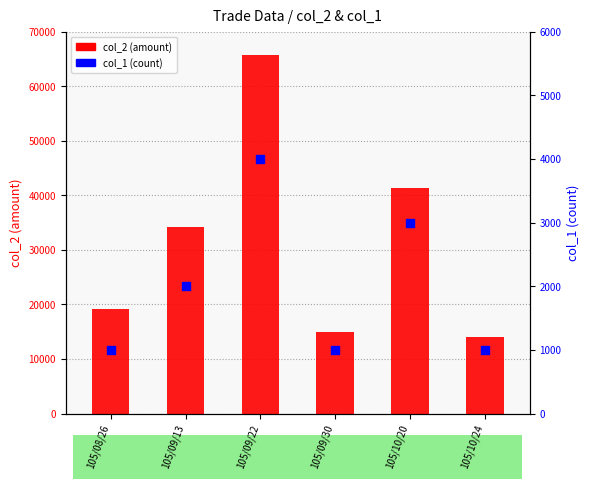

At which category is the sum across all series the highest?

105/09/22